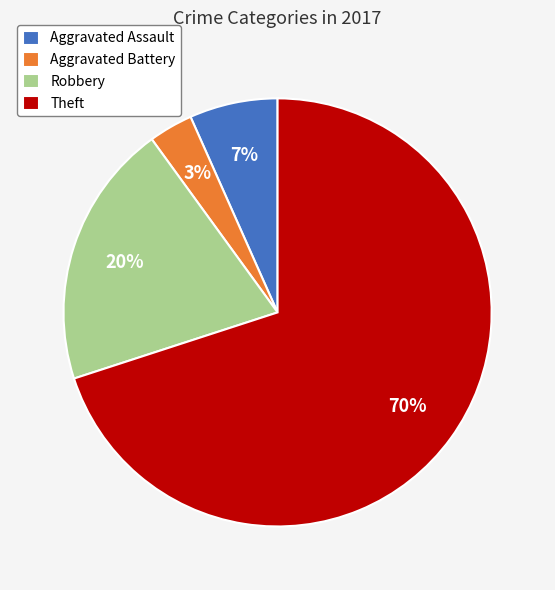

The Aggravated Assault slice represents 19% of the pie. True or false?

False